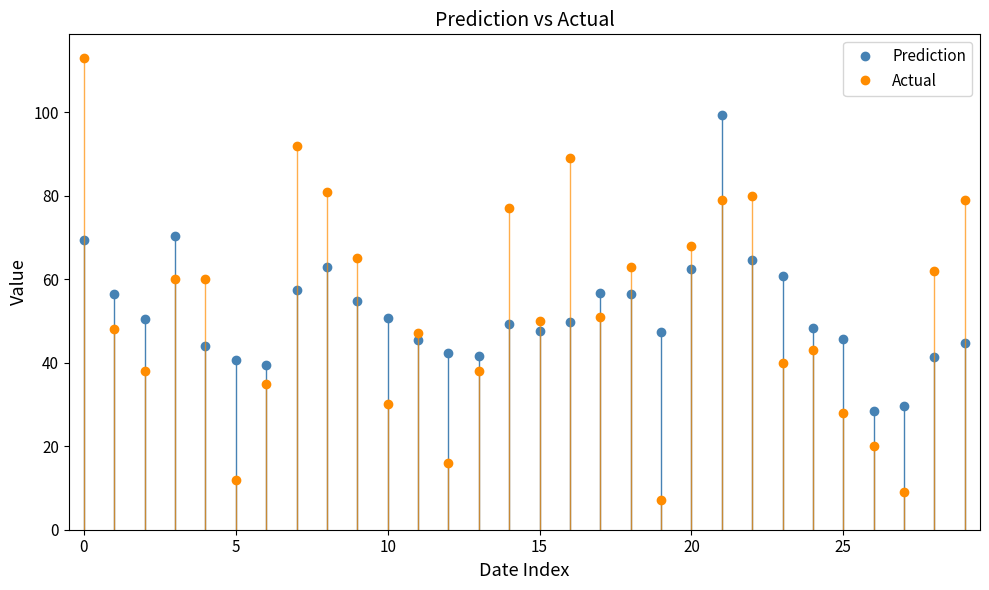

How many intersections are there between Prediction and Actual?

16